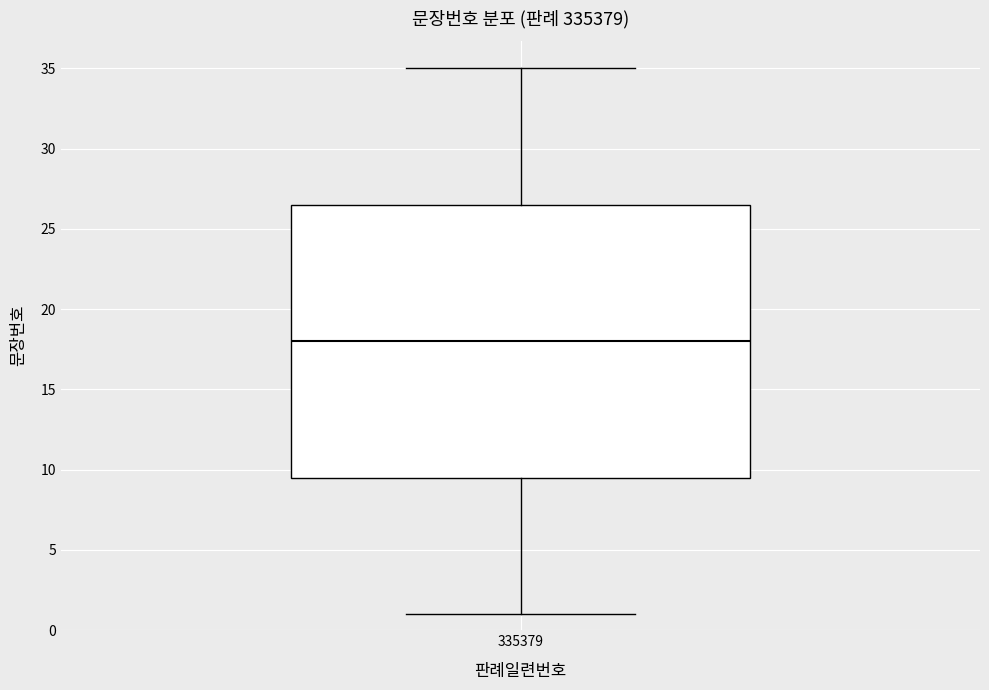

Read this box plot against the y-axis: the position of the median line, the range covered by the box, and the ends of both whiskers. The values are not printed on the chart, so give them approximately, as read against the axis.

median 18.0, box 9.5 to 26.5, whiskers 1.0 to 35.0